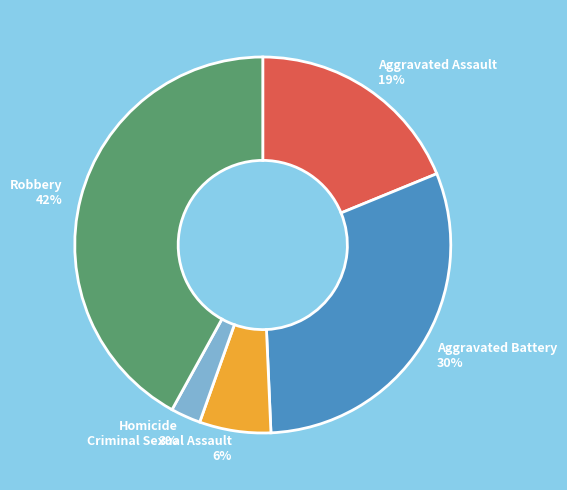

To the nearest percent, what is the difference between the Robbery and Criminal Sexual Assault slice percentages?

36%